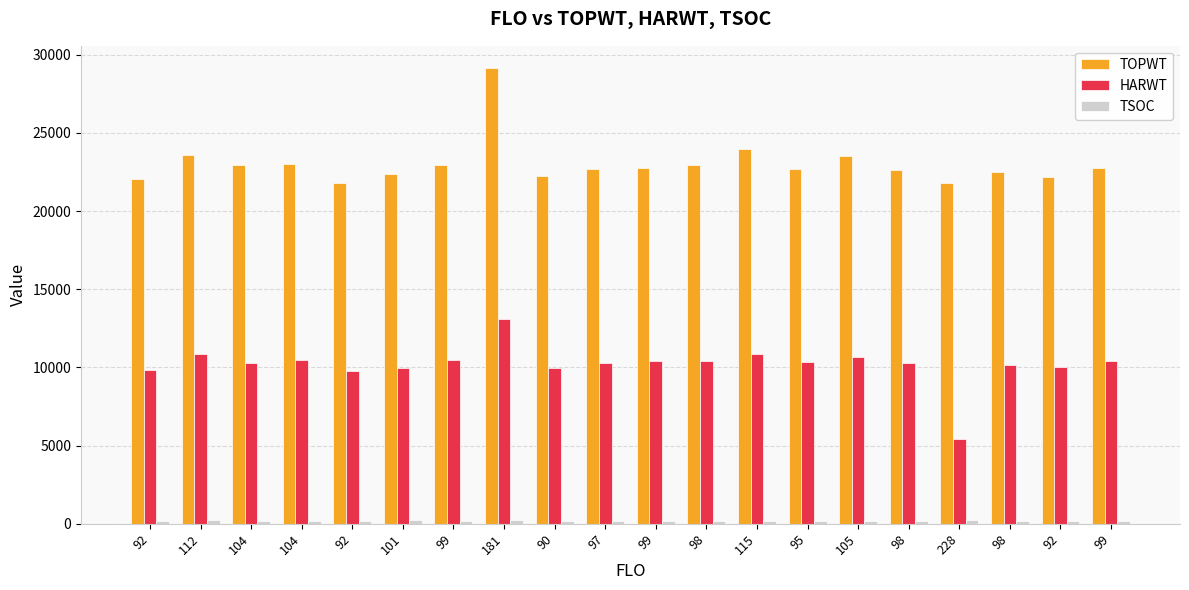

How many groups of bars are there?

20